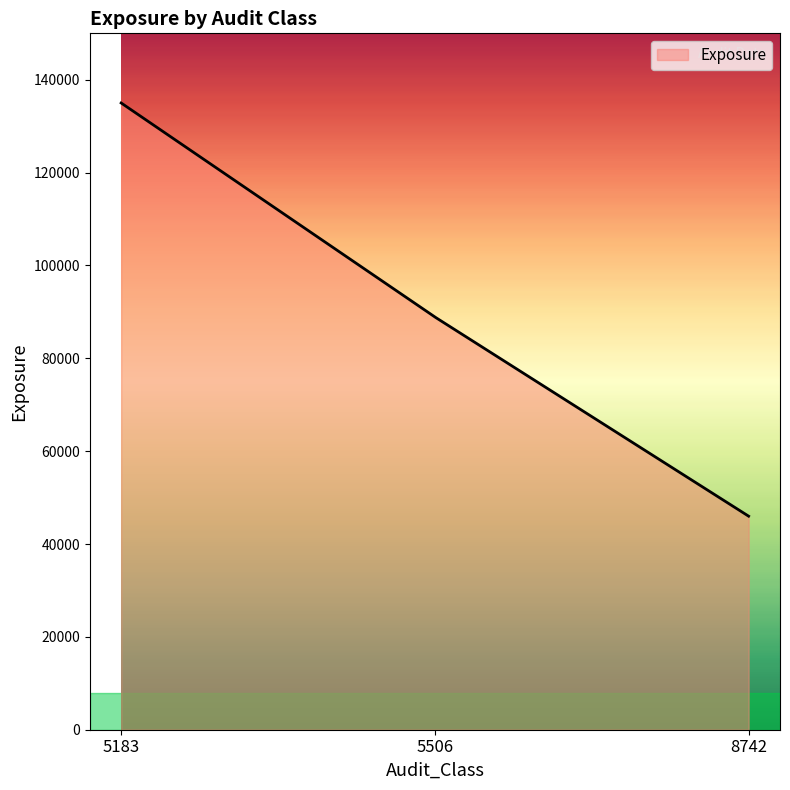

What is the difference between the maximum and minimum values?

89002.0